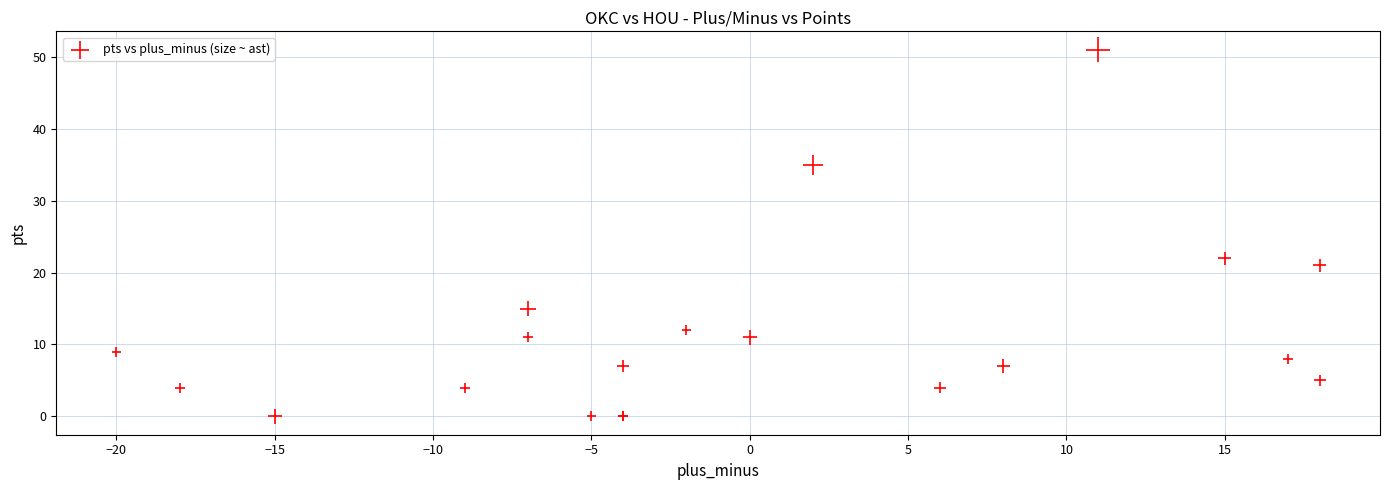

What Y value in the scatter plot is closest to 25?

22